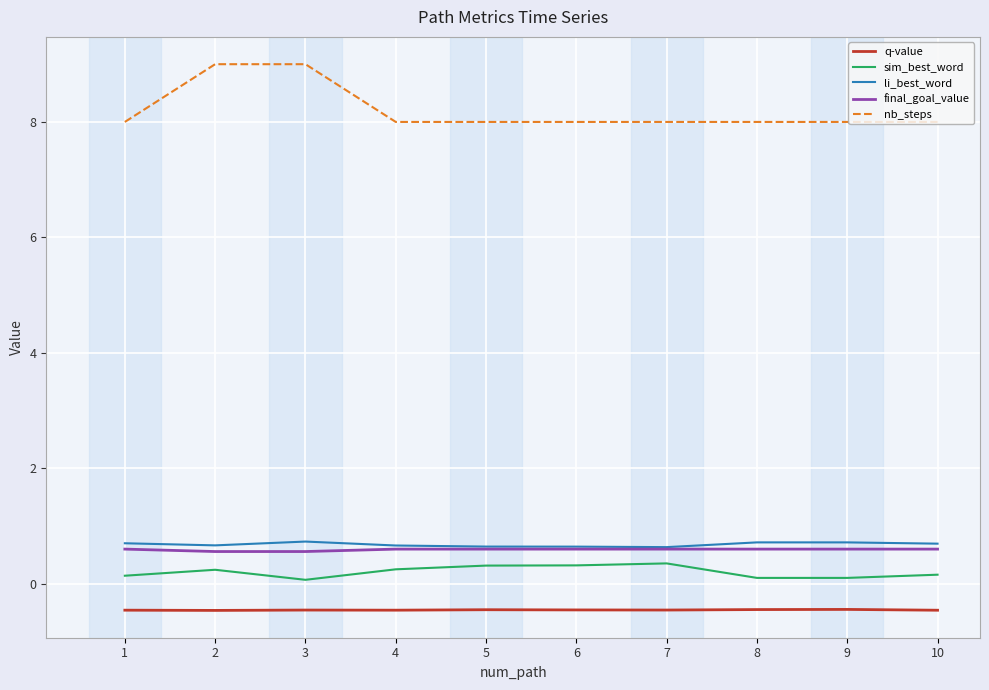

Count the li_best_word values in the range 0 to 1.

10